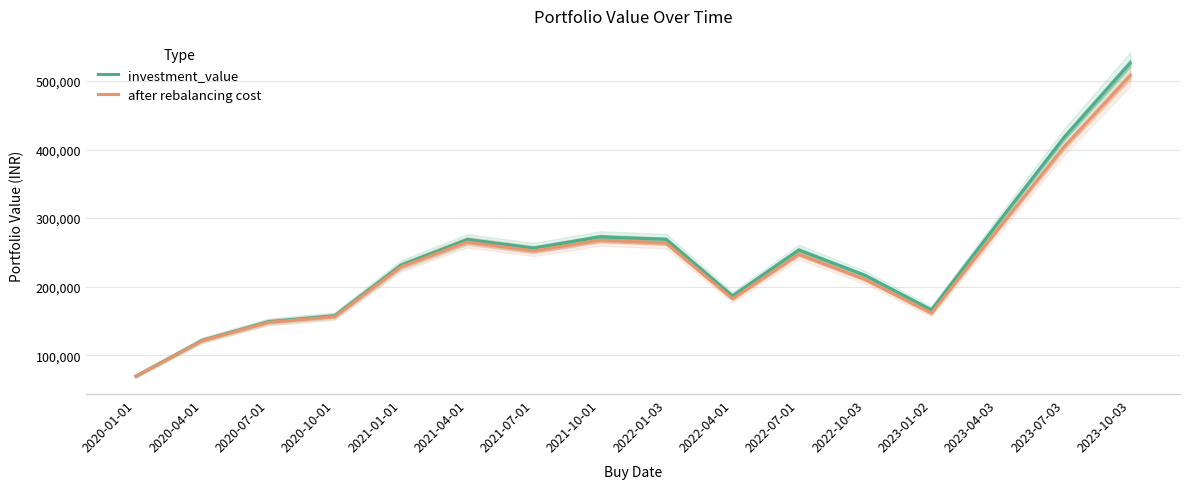

What is the value of the investment_value point at the 5th from the left?

231457.6